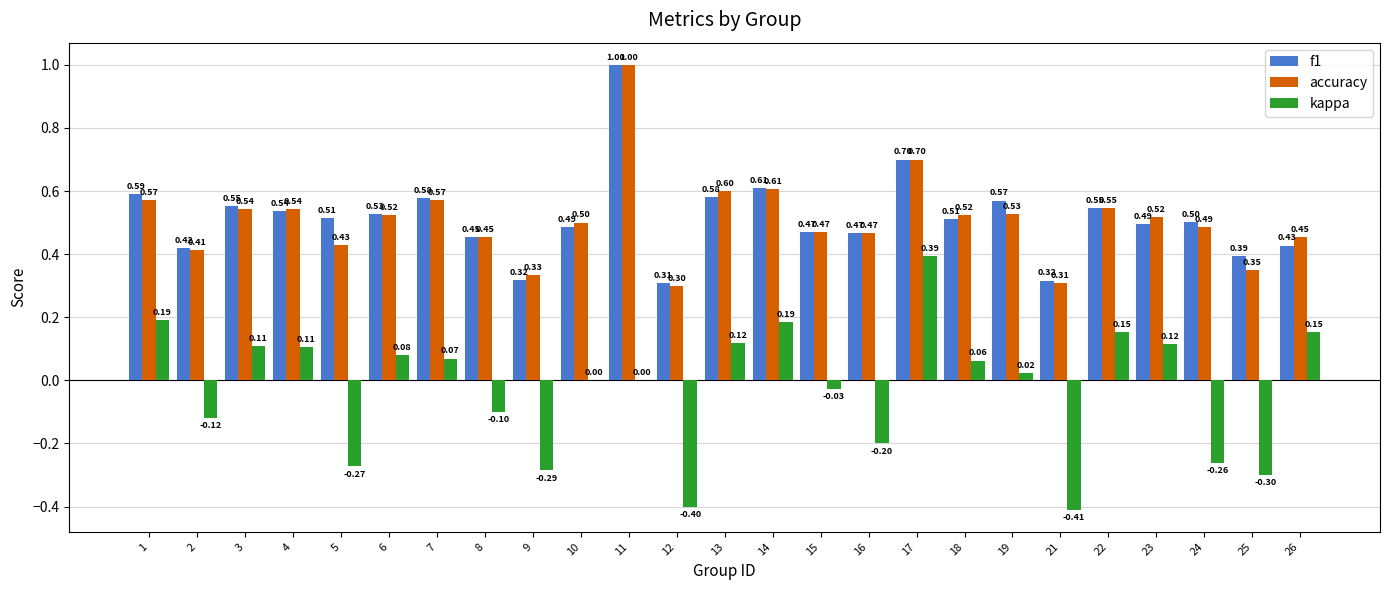

The f1 series shows 0.5 at 16. True or false?

True